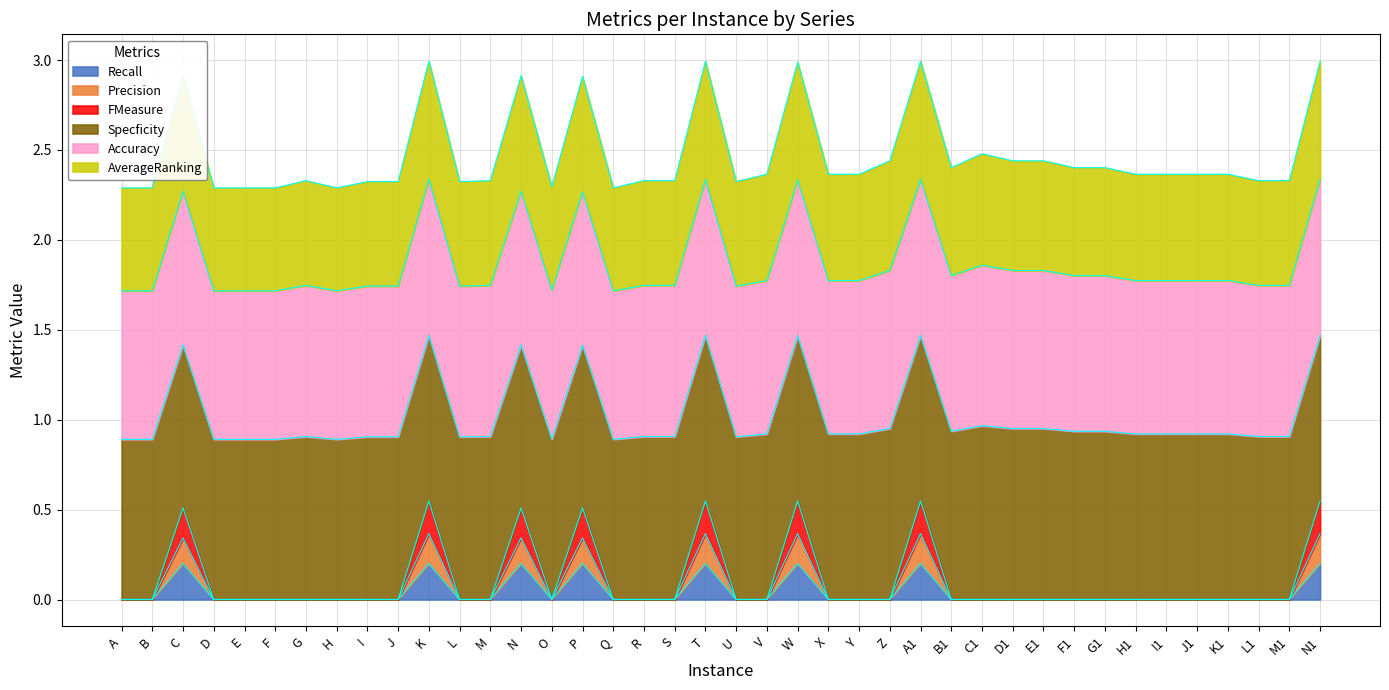

Which label corresponds to the largest value in the chart?

K